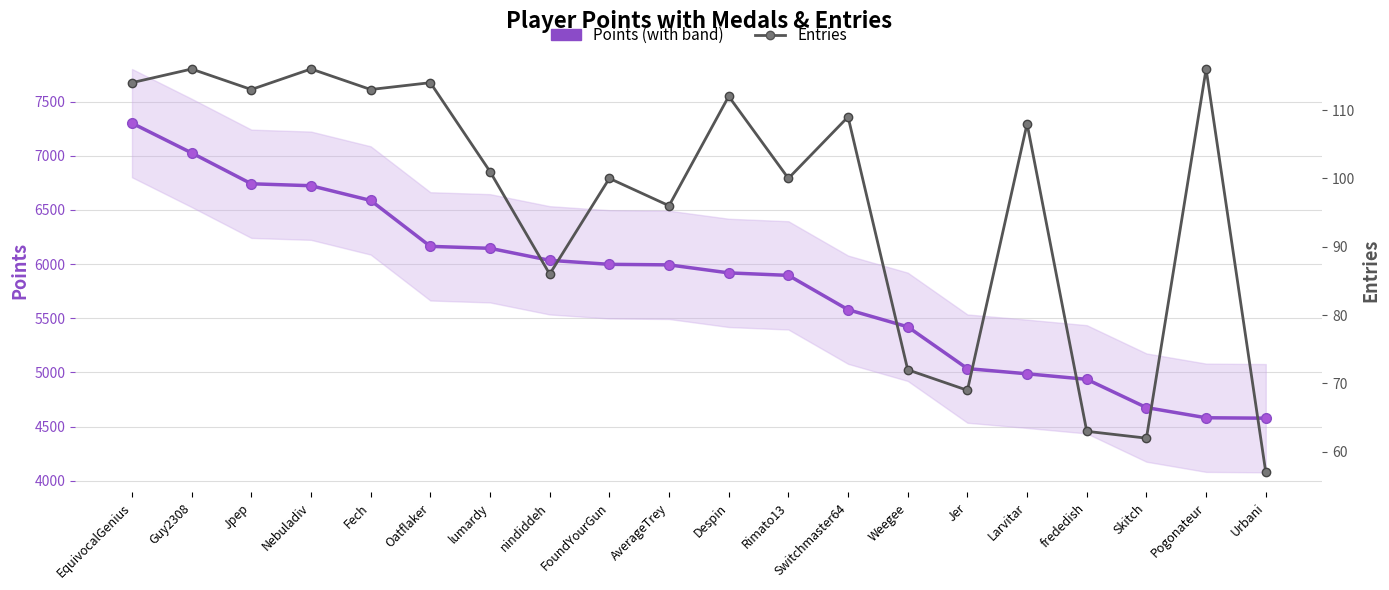

Count the number of data series in this chart.

2